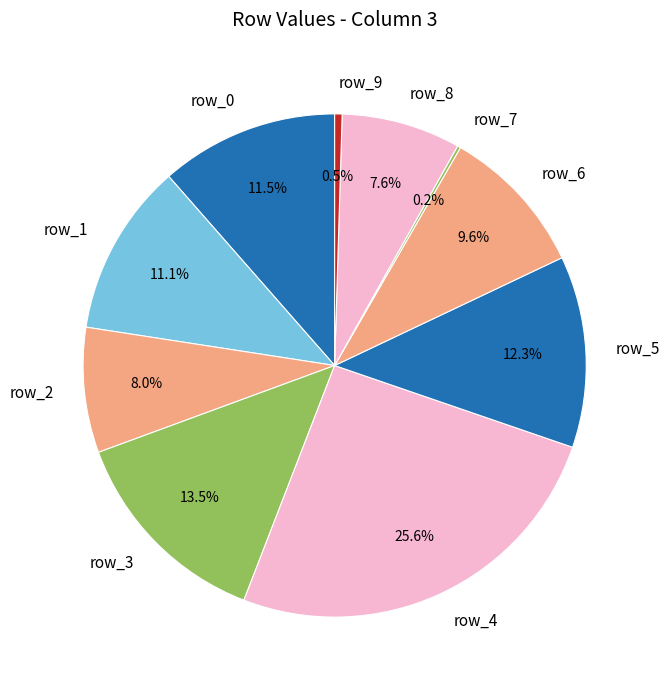

To the nearest percent, what is the average slice percentage?

10%